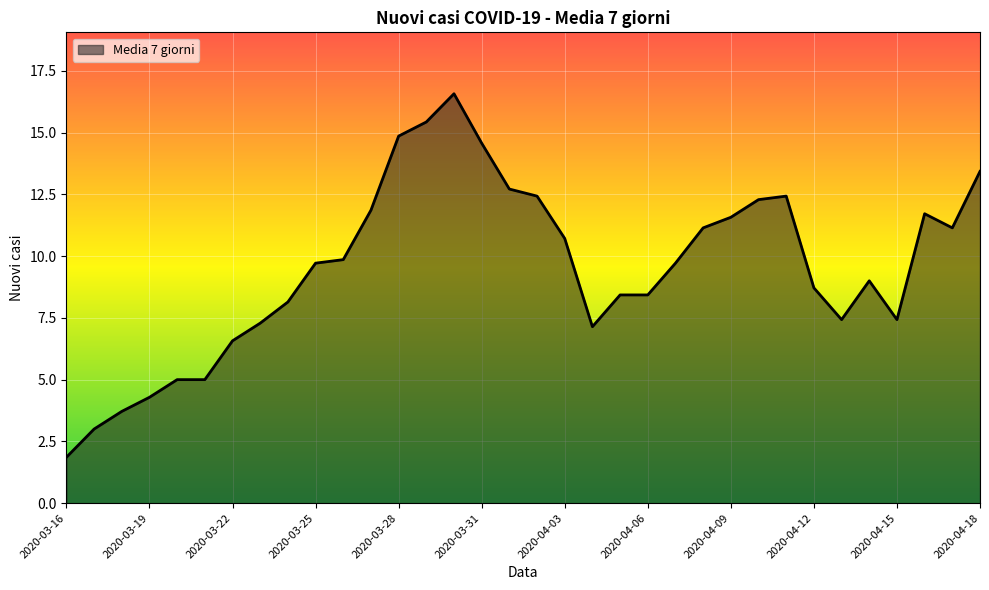

What is the greatest value displayed?

16.6